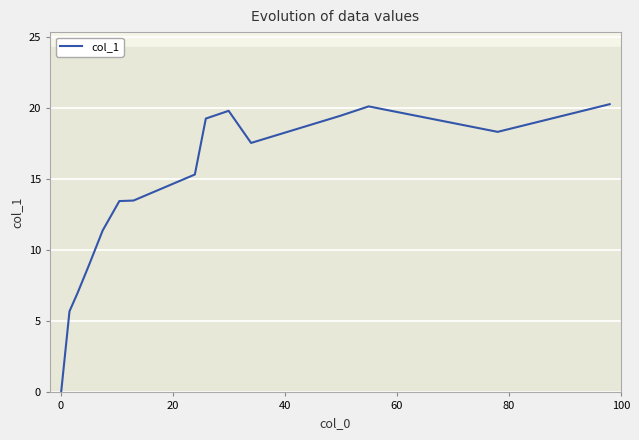

How many data points are less than 15?

7